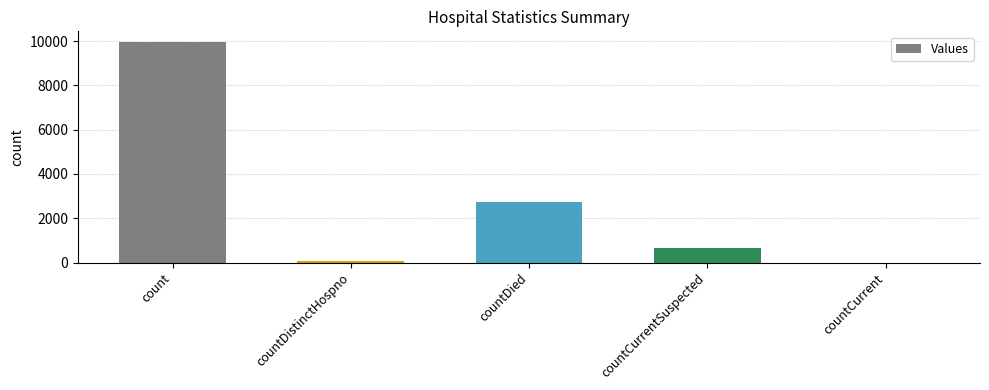

At which label is the value closest to 4972?

countDied